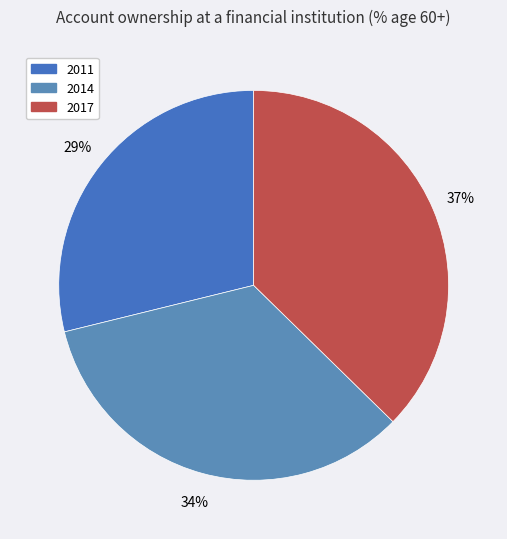

To the nearest percent, what is the difference between the largest and smallest slice percentages?

8%